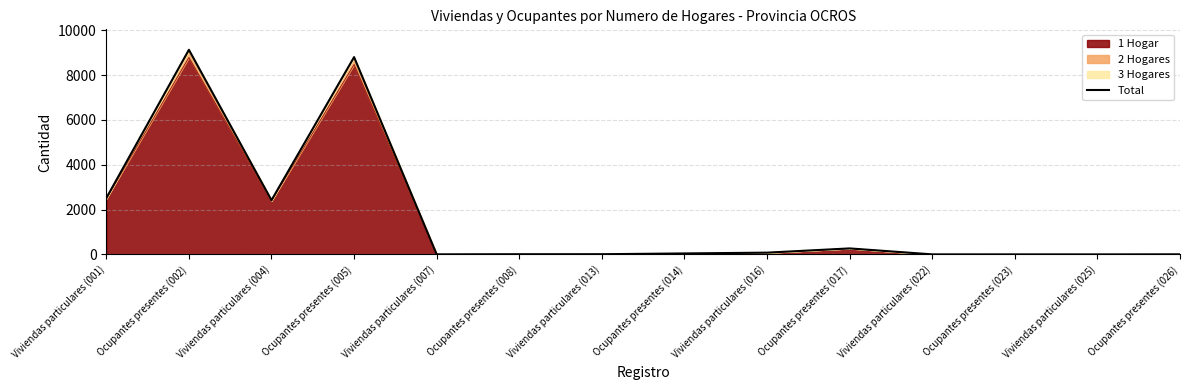

Which label corresponds to the smallest value in the chart?

Viviendas particulares (025)